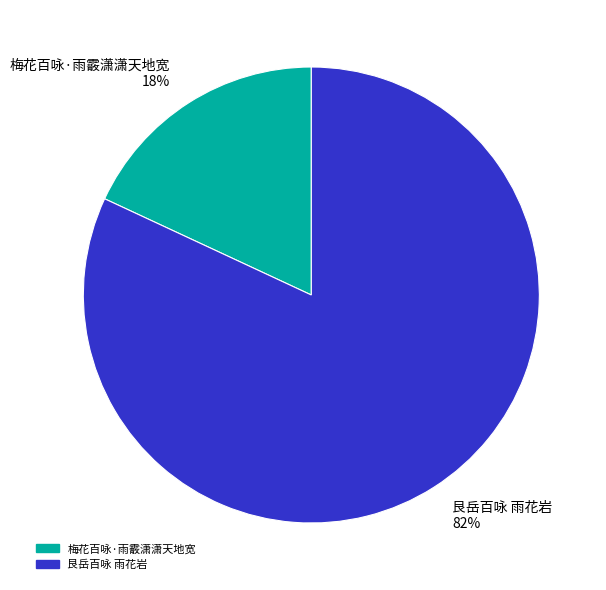

Does 艮岳百咏 雨花岩 represent more than half of the total?

Yes